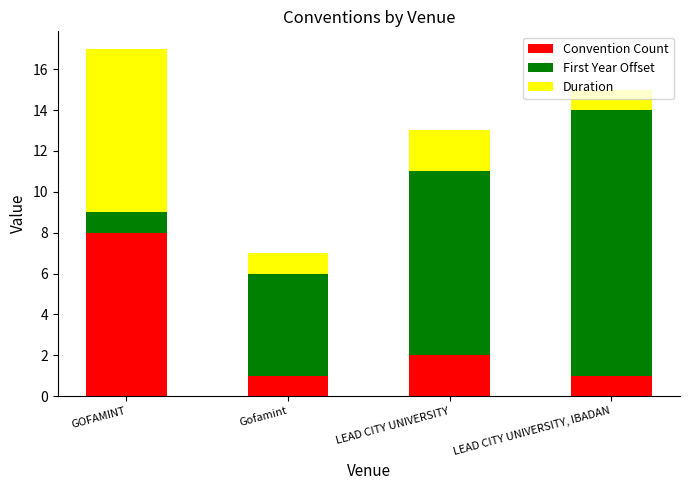

At which category is the sum across all series the highest?

GOFAMINT